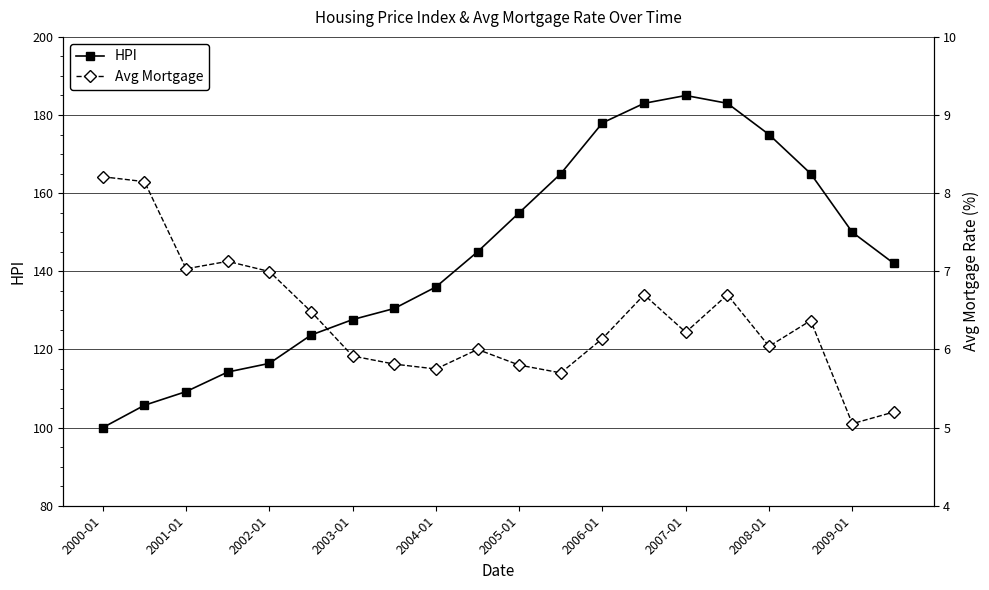

Where does the Avg Mortgage series first go above 6?

2000-01